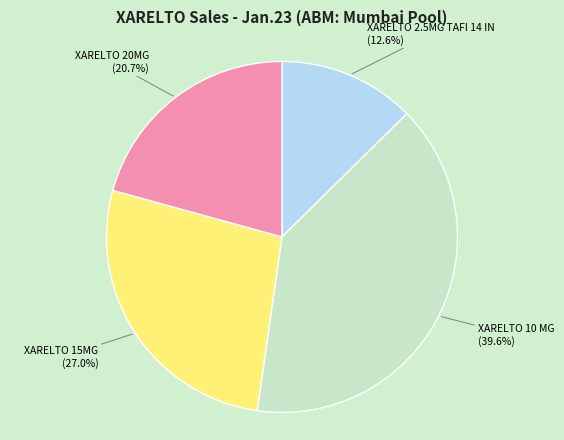

Rank the categories by value from lowest to highest.

XARELTO 2.5MG TAFI 14 IN, XARELTO 20MG, XARELTO 15MG, XARELTO 10 MG